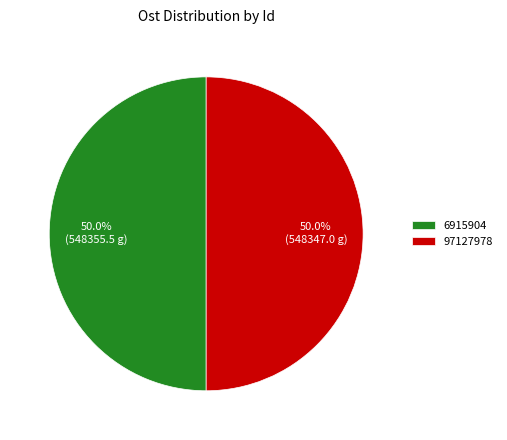

The 6915904 slice represents 50% of the pie. True or false?

True